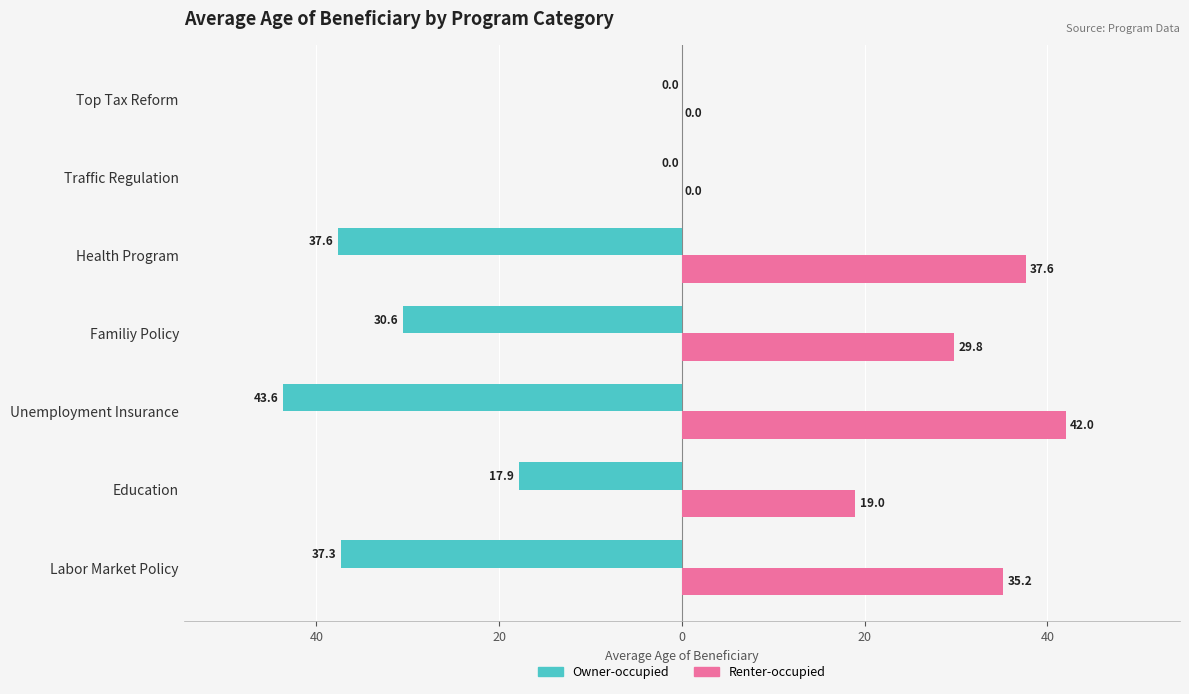

What are all the series names shown in the legend?

Owner-occupied, Renter-occupied